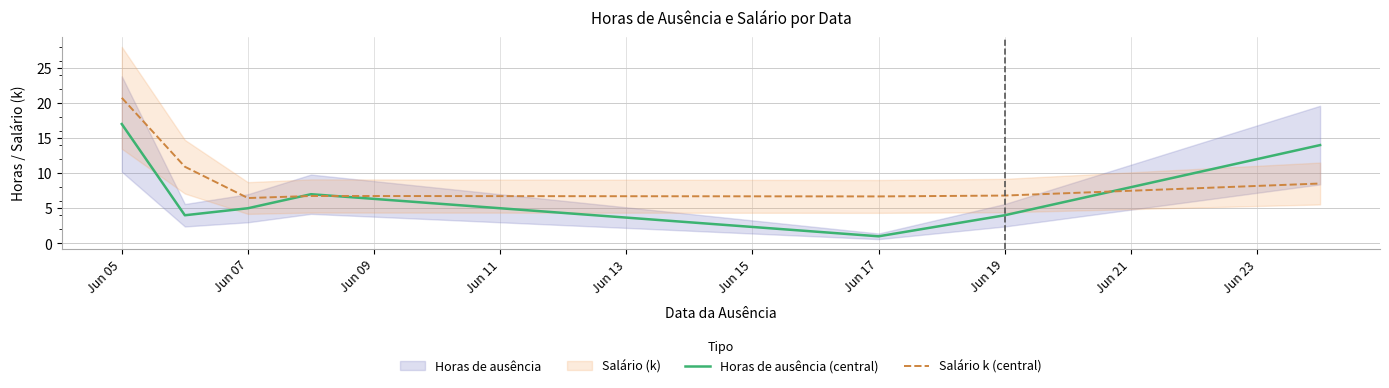

At which category is the sum across all series the highest?

Jun 05